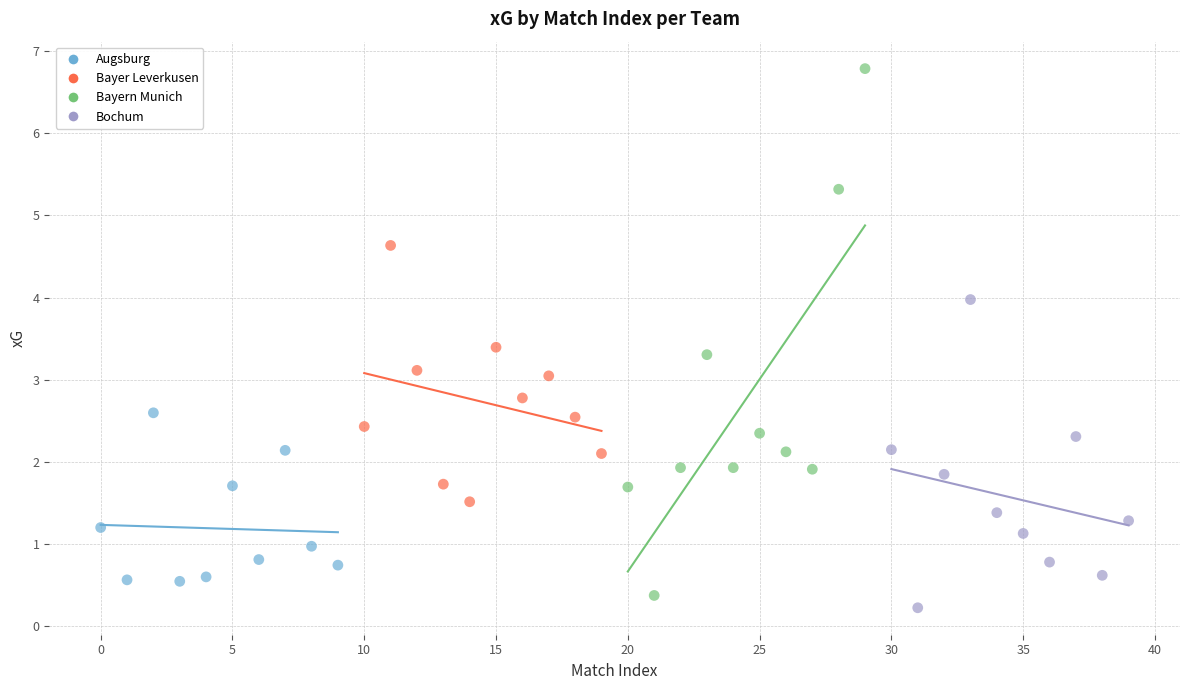

Which series reaches the maximum Y coordinate?

Bayern Munich